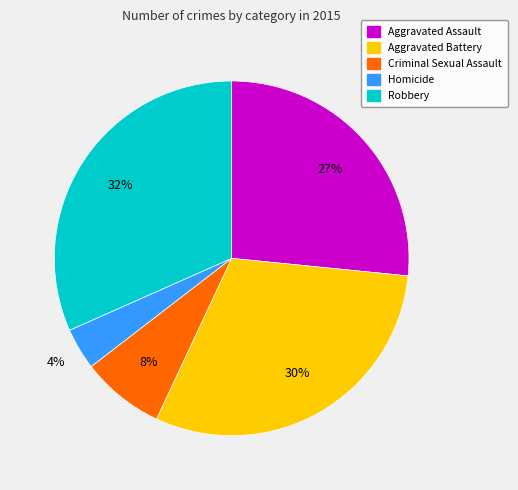

What is the largest slice in the pie chart?

Robbery